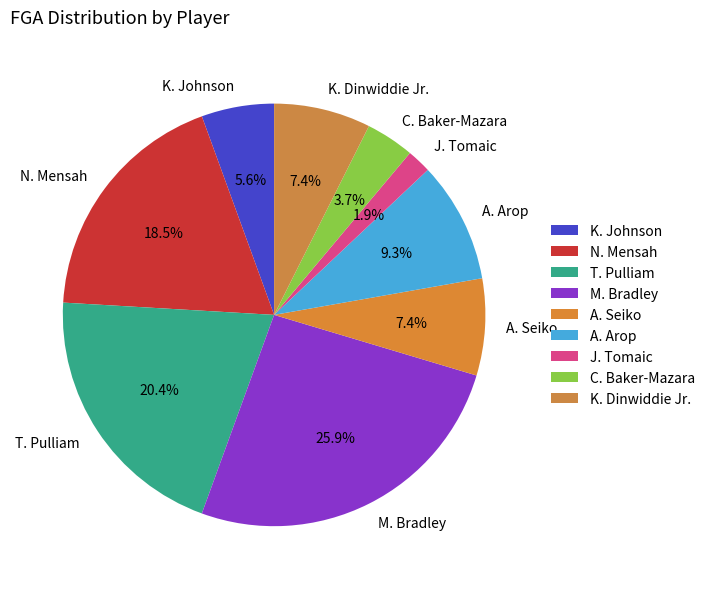

What is the largest slice in the pie chart?

M. Bradley